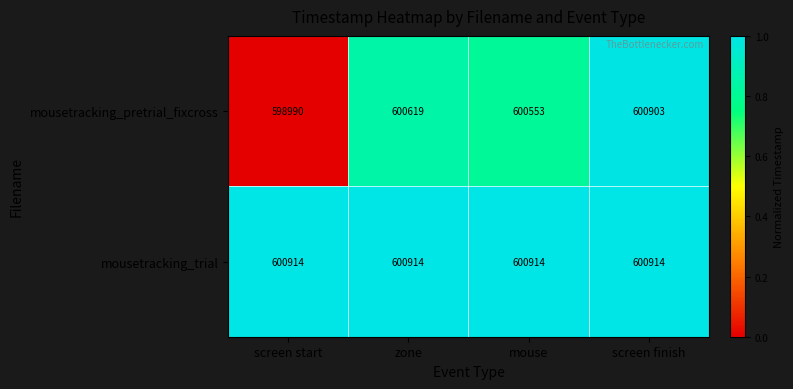

Reading left to right, transcribe all the data shown in this chart.

mousetracking_pretrial_fixcross: screen start=598990	zone=600619	mouse=600553	screen finish=600903
mousetracking_trial: screen start=600914	zone=600914	mouse=600914	screen finish=600914